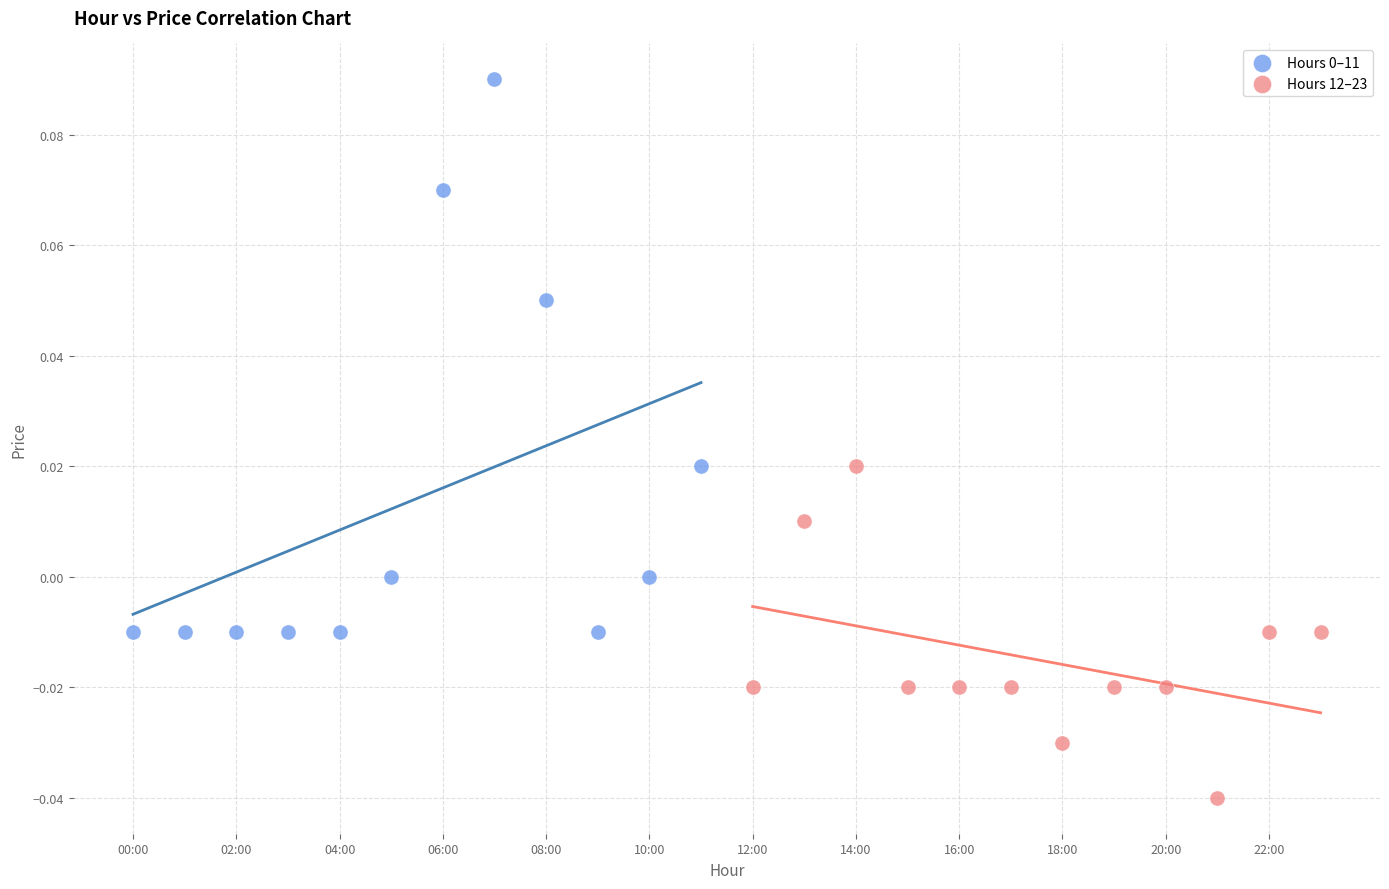

Which series reaches the minimum Y coordinate?

Hours 12–23